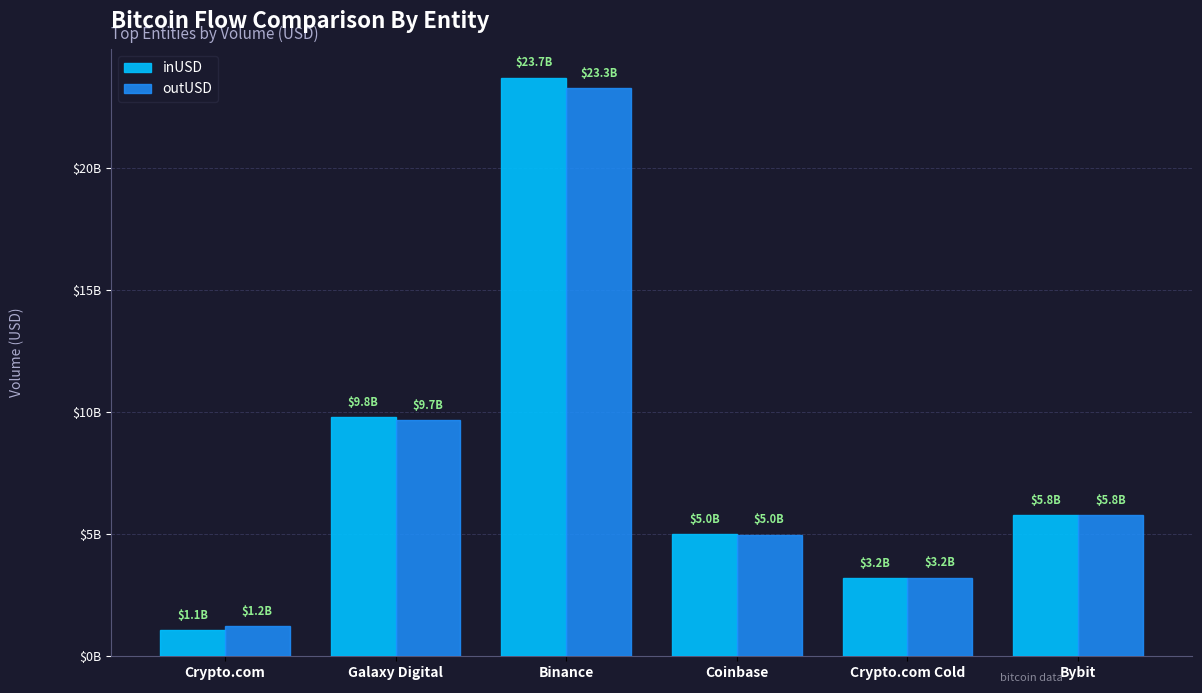

What is the average value of the outUSD series?

8023476986.2